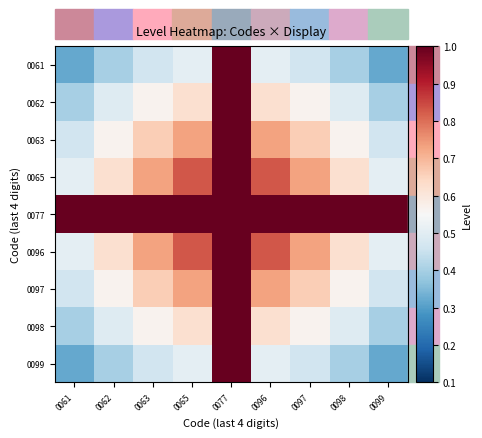

What is the minimum value shown in the chart?

0.3